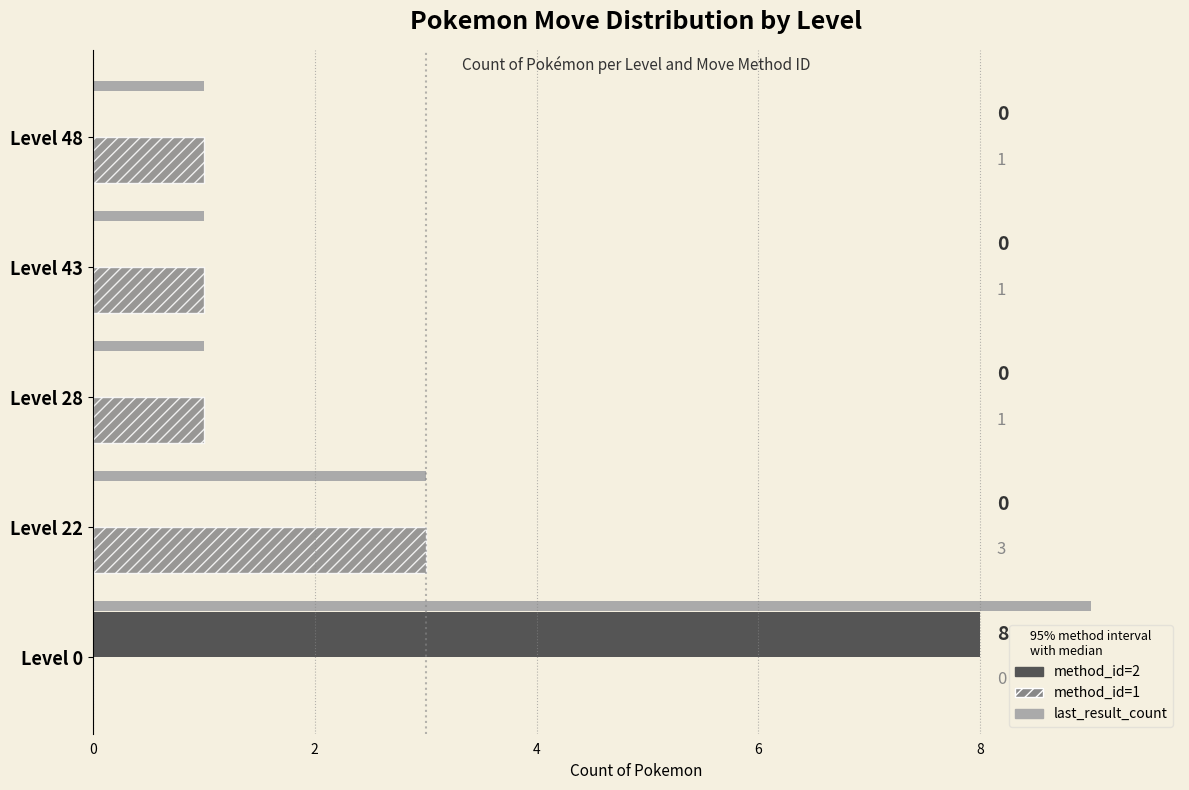

Is the value of method_id=1 at Level 28 greater than the value of method_id=2 at Level 48?

Yes